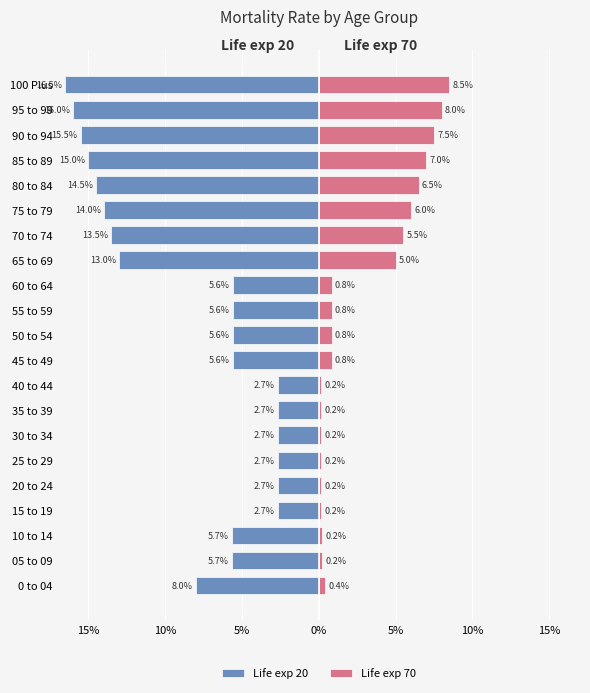

Is it true that Life exp 70 equals 0.1 at 70 to 74?

False